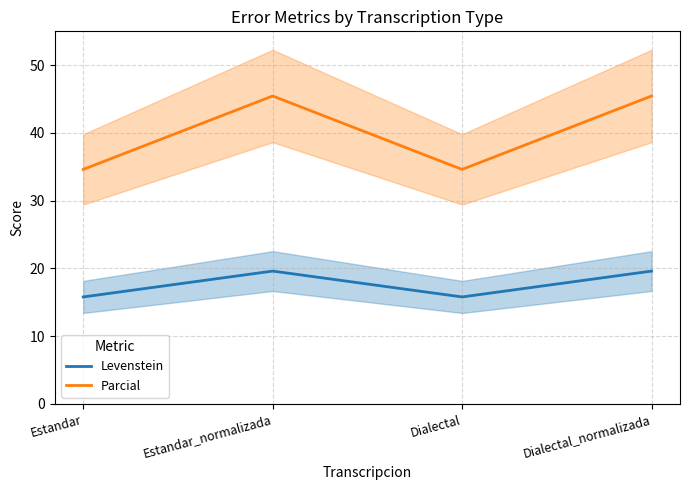

Is the value of Parcial at Estandar_normalizada greater than the value of Levenstein at Estandar_normalizada?

Yes